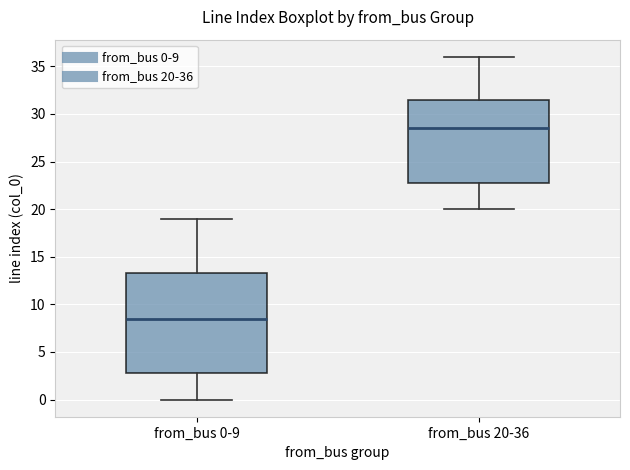

Reading left to right, read every box against the y-axis: the position of its median line, the range the box covers, and the ends of its whiskers. The values are not printed on the chart, so give them approximately, as read against the axis.

from_bus 0-9: median 8.5, box 3.0 to 13.5, whiskers 0.0 to 19.0
from_bus 20-36: median 28.5, box 23.0 to 31.5, whiskers 20.0 to 36.0